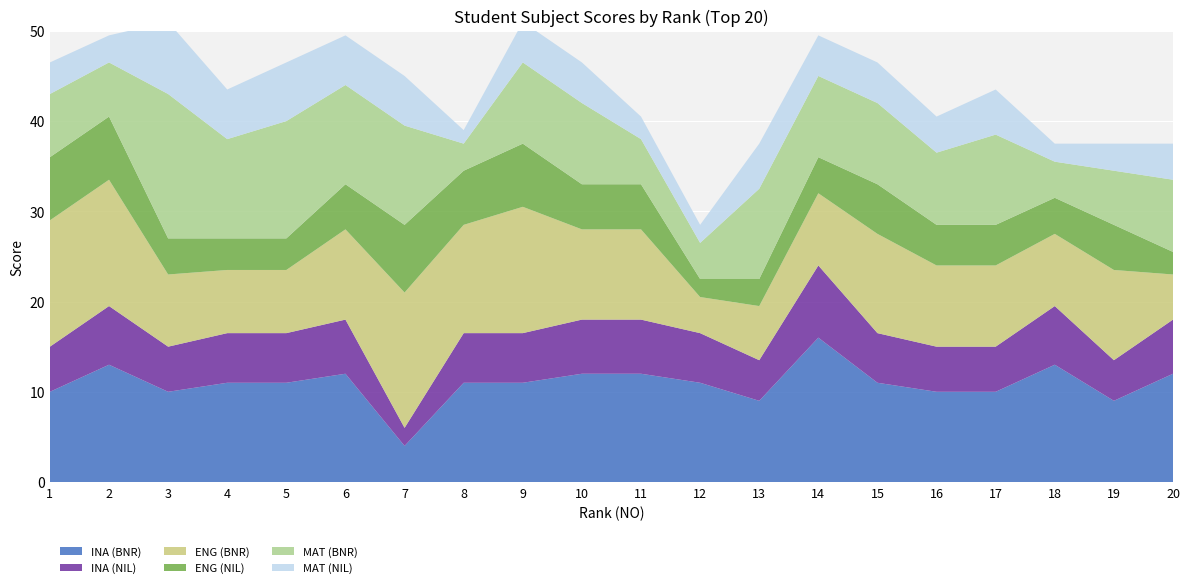

Reading right to left, extract all data points from this chart.

INA (BNR): 20=12.0	19=9.0	18=13.0	17=10.0	16=10.0	15=11.0	14=16.0	13=9.0	12=11.0	11=12.0	10=12.0	9=11.0	8=11.0	7=4.0	6=12.0	5=11.0	4=11.0	3=10.0	2=13.0	1=10.0
INA (NIL): 20=6.0	19=4.5	18=6.5	17=5.0	16=5.0	15=5.5	14=8.0	13=4.5	12=5.5	11=6.0	10=6.0	9=5.5	8=5.5	7=2.0	6=6.0	5=5.5	4=5.5	3=5.0	2=6.5	1=5.0
ENG (BNR): 20=5.0	19=10.0	18=8.0	17=9.0	16=9.0	15=11.0	14=8.0	13=6.0	12=4.0	11=10.0	10=10.0	9=14.0	8=12.0	7=15.0	6=10.0	5=7.0	4=7.0	3=8.0	2=14.0	1=14.0
ENG (NIL): 20=2.5	19=5.0	18=4.0	17=4.5	16=4.5	15=5.5	14=4.0	13=3.0	12=2.0	11=5.0	10=5.0	9=7.0	8=6.0	7=7.5	6=5.0	5=3.5	4=3.5	3=4.0	2=7.0	1=7.0
MAT (BNR): 20=8.0	19=6.0	18=4.0	17=10.0	16=8.0	15=9.0	14=9.0	13=10.0	12=4.0	11=5.0	10=9.0	9=9.0	8=3.0	7=11.0	6=11.0	5=13.0	4=11.0	3=16.0	2=6.0	1=7.0
MAT (NIL): 20=4.0	19=3.0	18=2.0	17=5.0	16=4.0	15=4.5	14=4.5	13=5.0	12=2.0	11=2.5	10=4.5	9=4.5	8=1.5	7=5.5	6=5.5	5=6.5	4=5.5	3=8.0	2=3.0	1=3.5